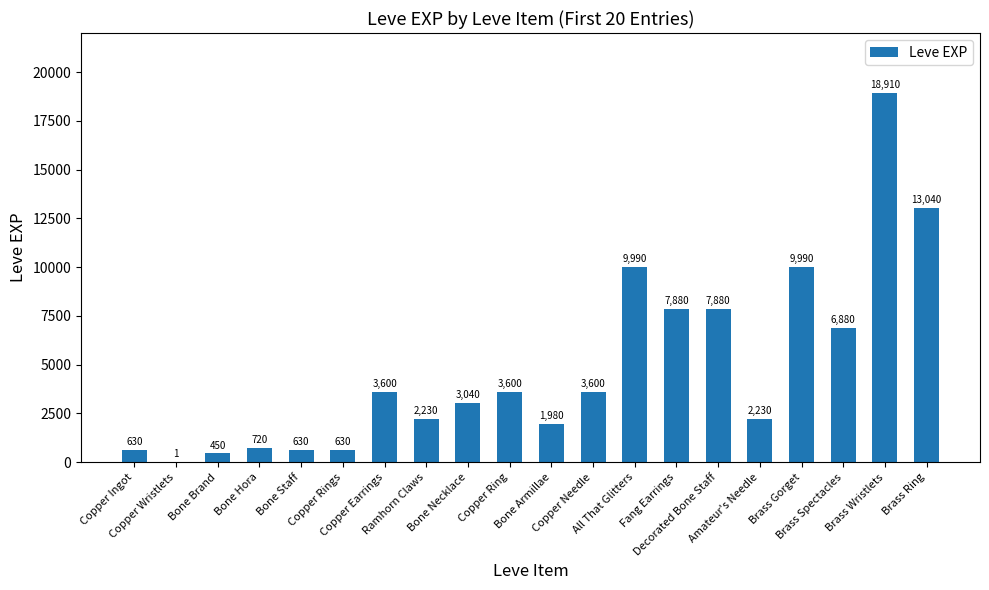

What is the difference between the values at Bone Staff and Bone Necklace?

2410